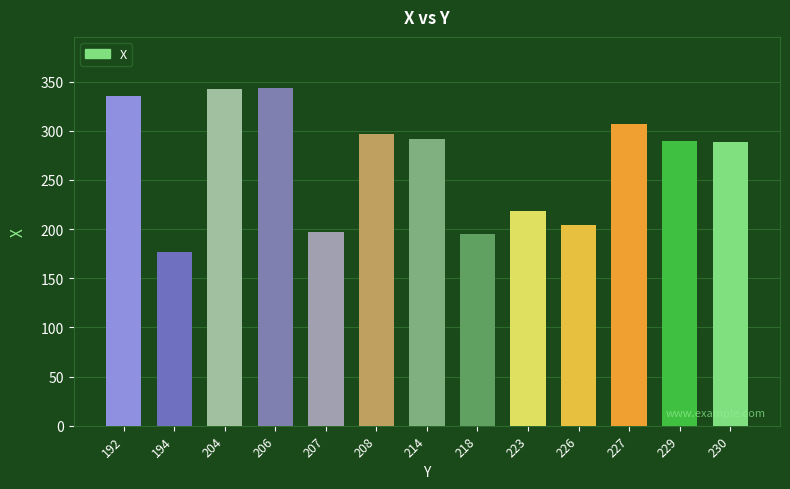

At which category does the chart reach its minimum across all series?

194